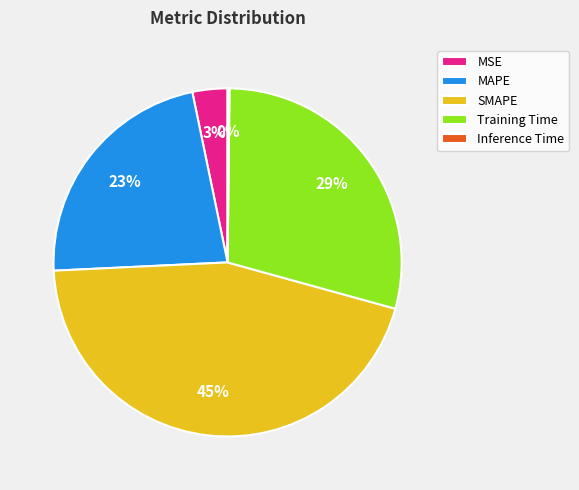

Does MAPE represent more than half of the total?

No